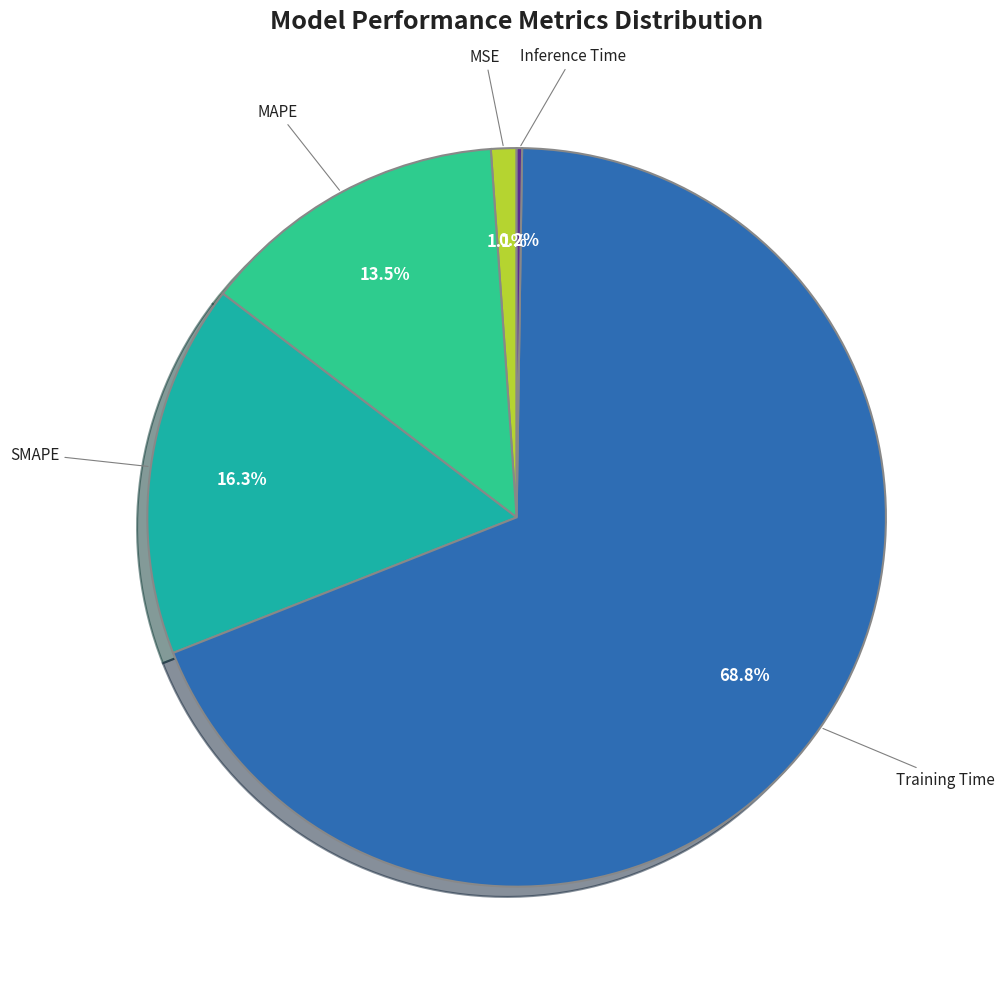

Is there a majority slice in this chart?

Yes